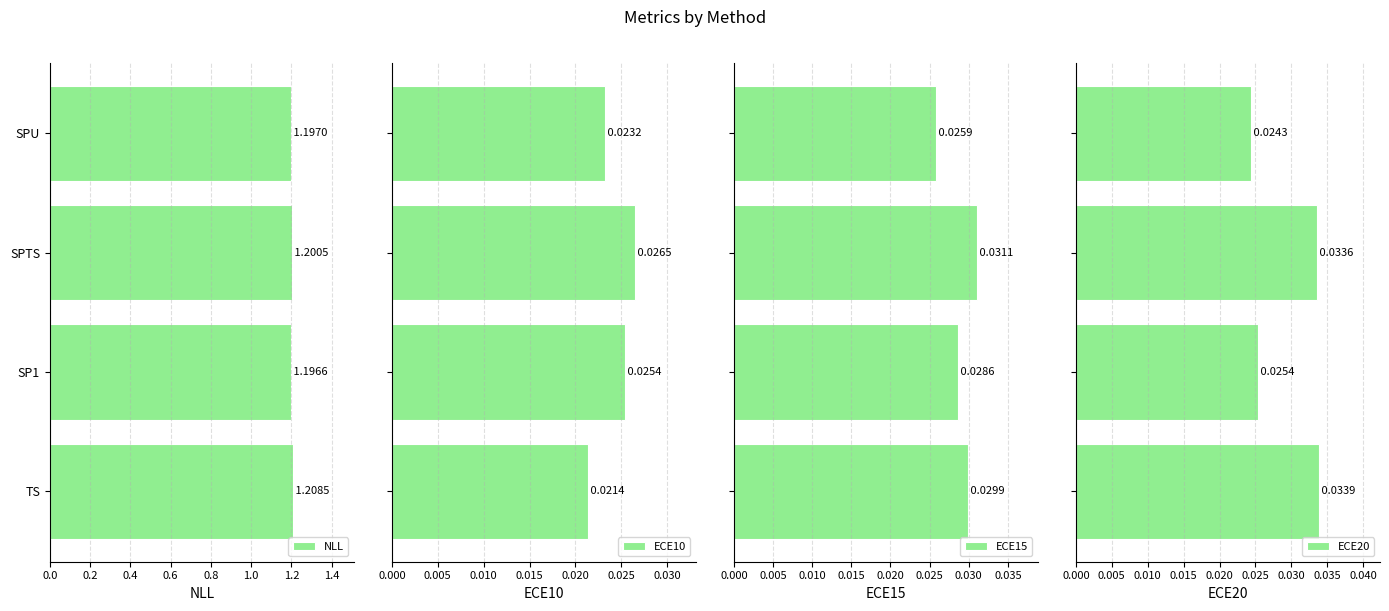

Which series has the largest total across all categories?

NLL